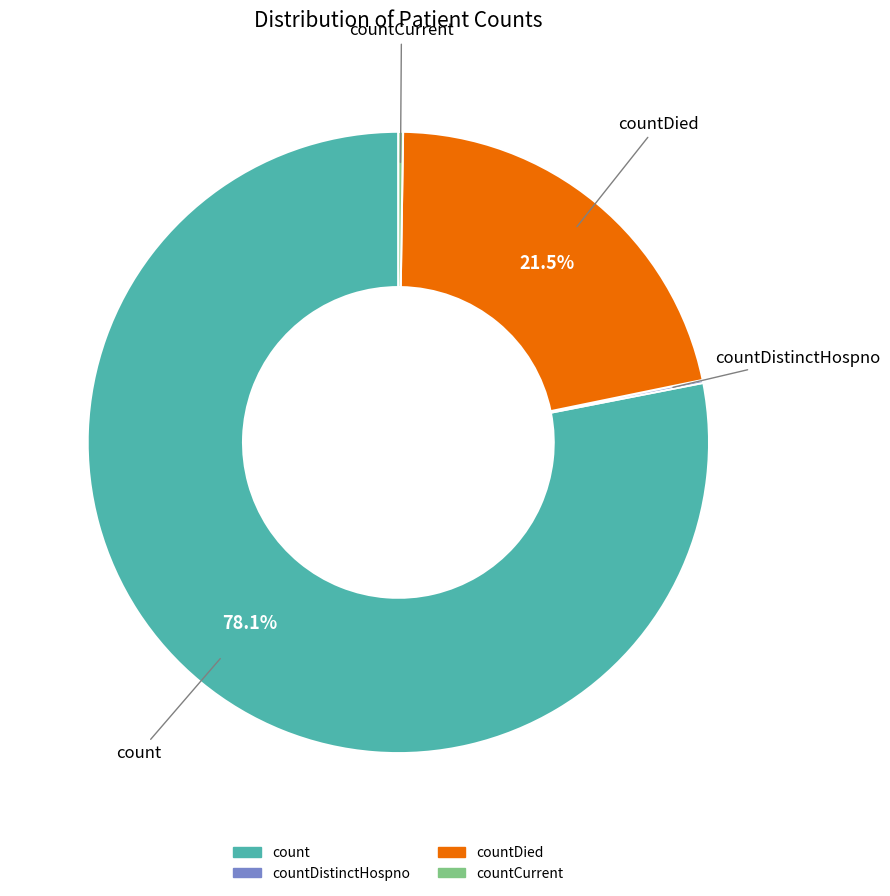

Is there any slice that represents more than half of the pie?

Yes